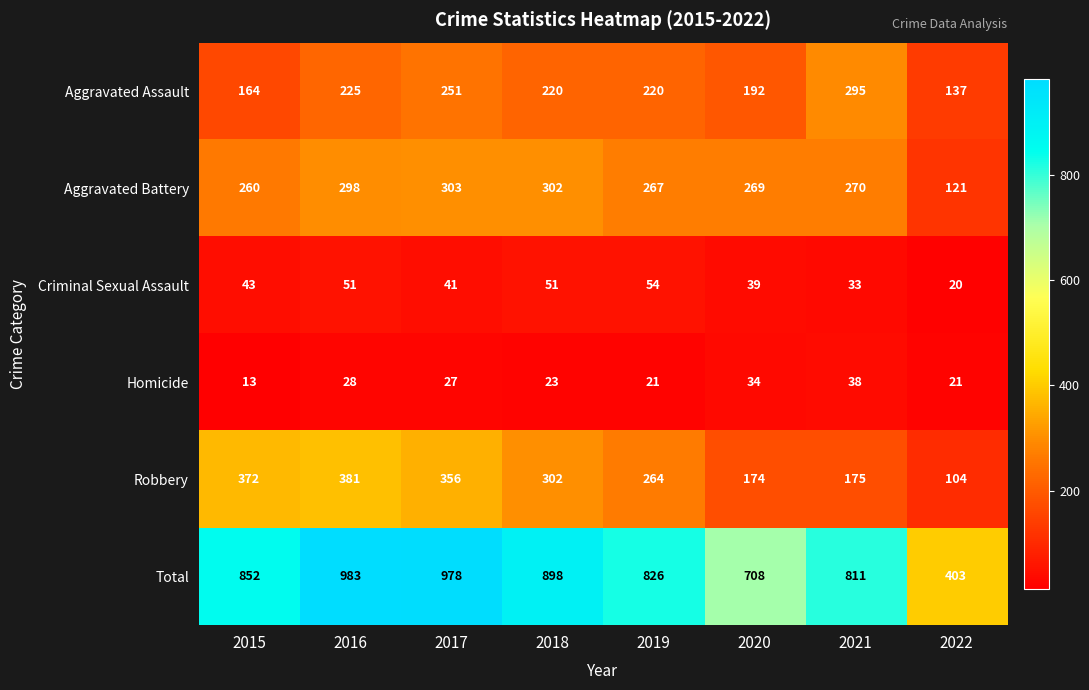

The Total series shows 983 at 2016. True or false?

True